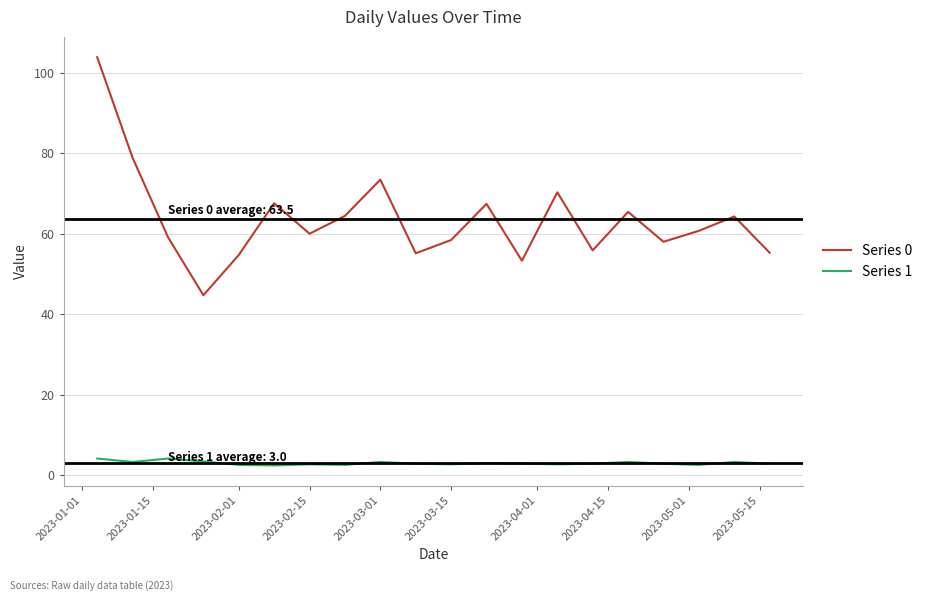

Which series has the largest total across all categories?

Series 0